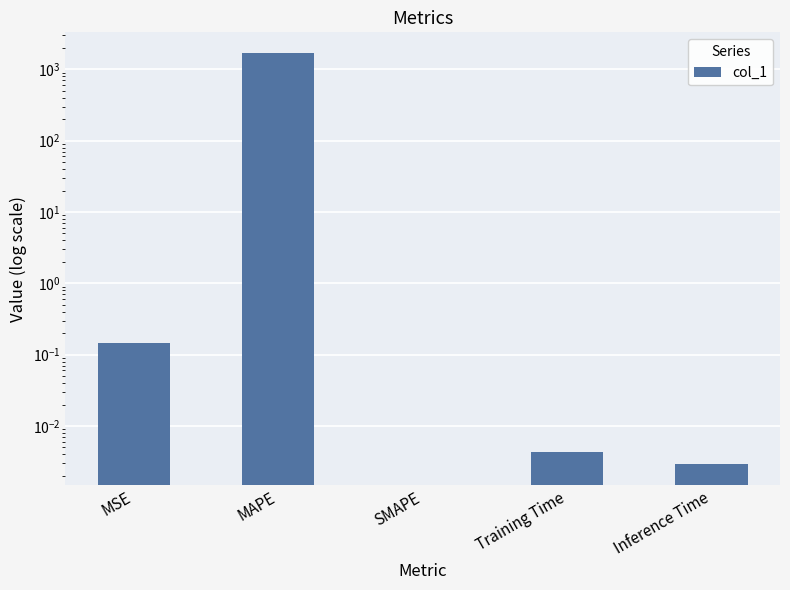

What is the sum of all values?

1698.3